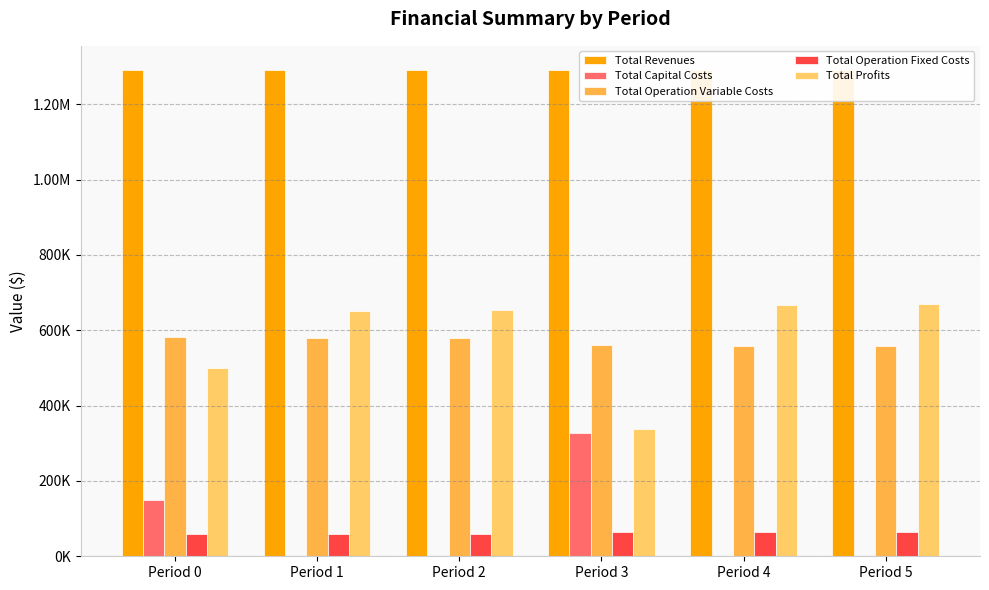

Where is Total Profits nearest to the value 503519?

Period 0